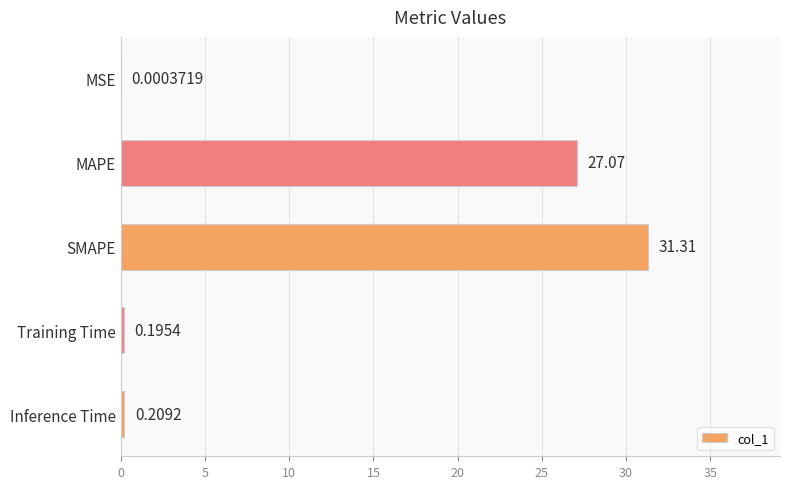

What is the sum of all values?

58.8